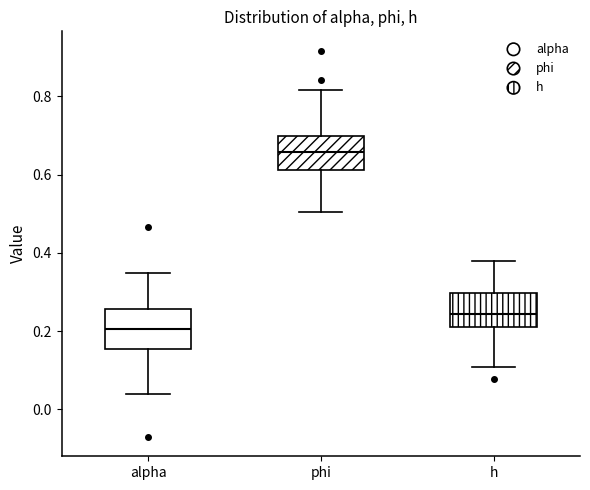

Reading left to right, transcribe this box plot: for each box, give where its median line is, the range the box spans, and where its two whiskers end, as read against the y-axis. The values are not printed on the chart, so give them approximately, as read against the axis.

alpha: median 0.20, box 0.16 to 0.26, whiskers 0.04 to 0.34
phi: median 0.66, box 0.62 to 0.70, whiskers 0.50 to 0.82
h: median 0.24, box 0.22 to 0.30, whiskers 0.10 to 0.38